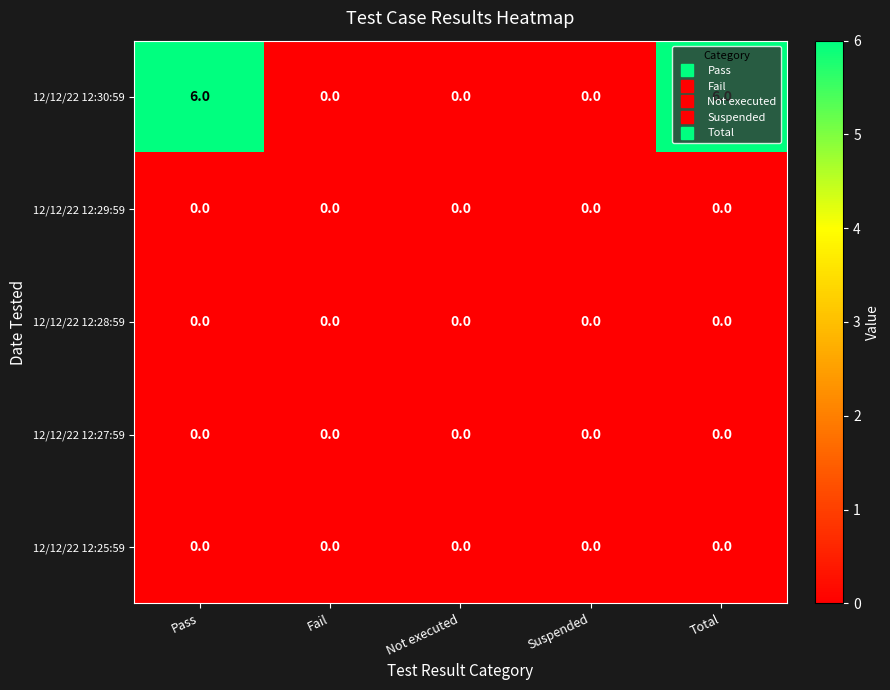

The value of 12/12/22 12:27:59 at Not executed is 0. True or false?

True